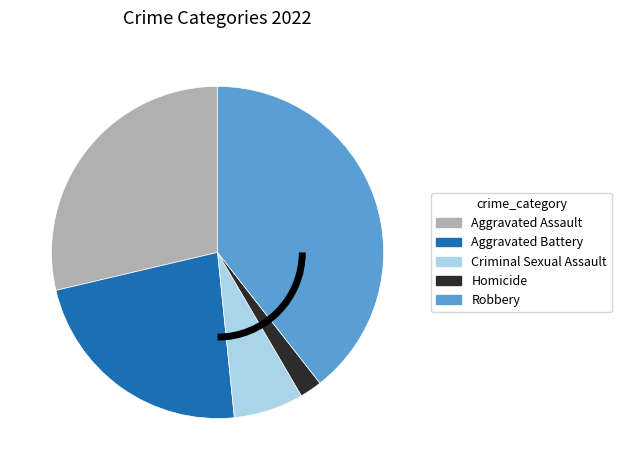

Is Robbery the majority of the pie?

No